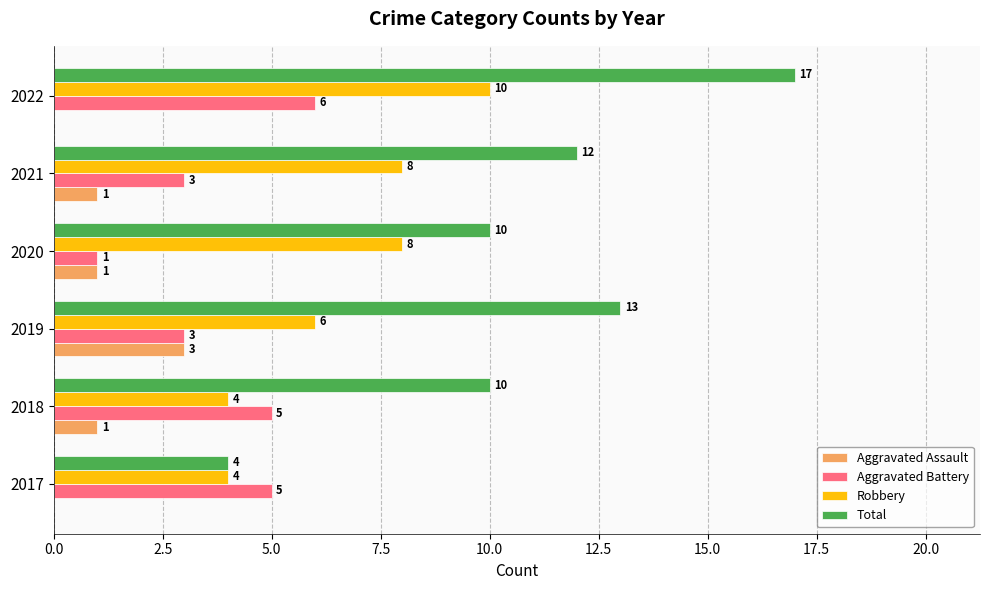

At which label does Total reach its peak?

2022